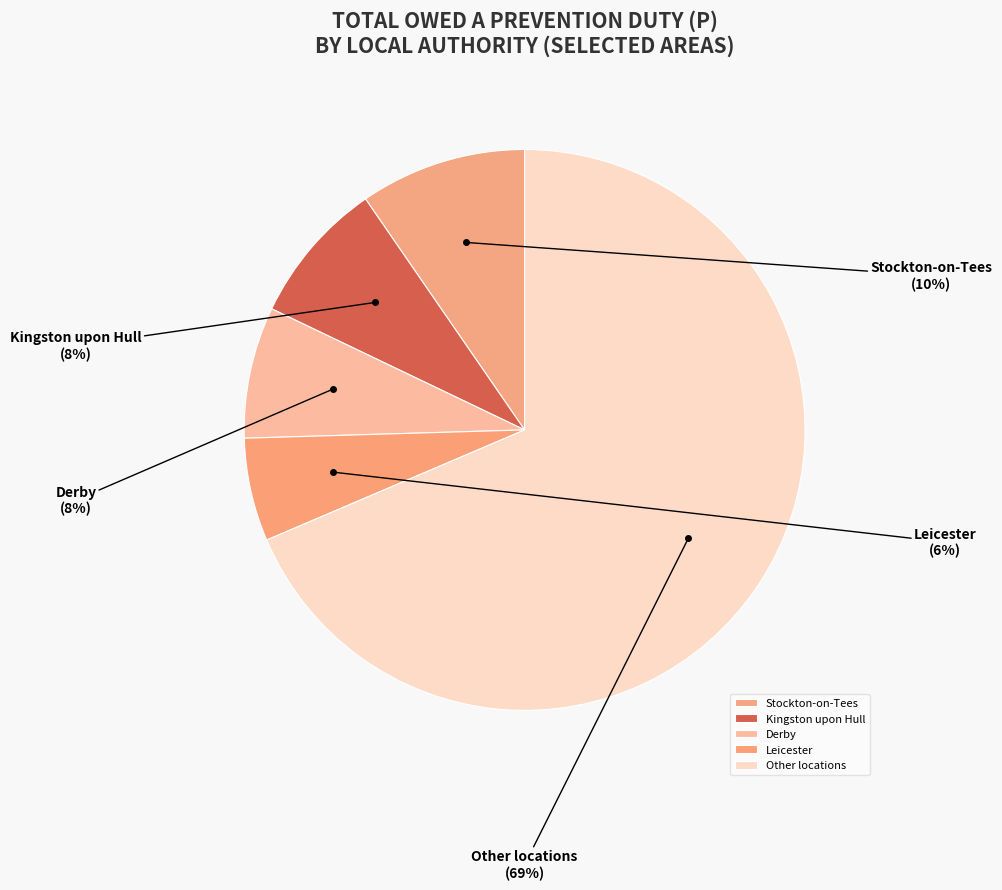

Between Leicester and Other locations, which is larger?

Other locations